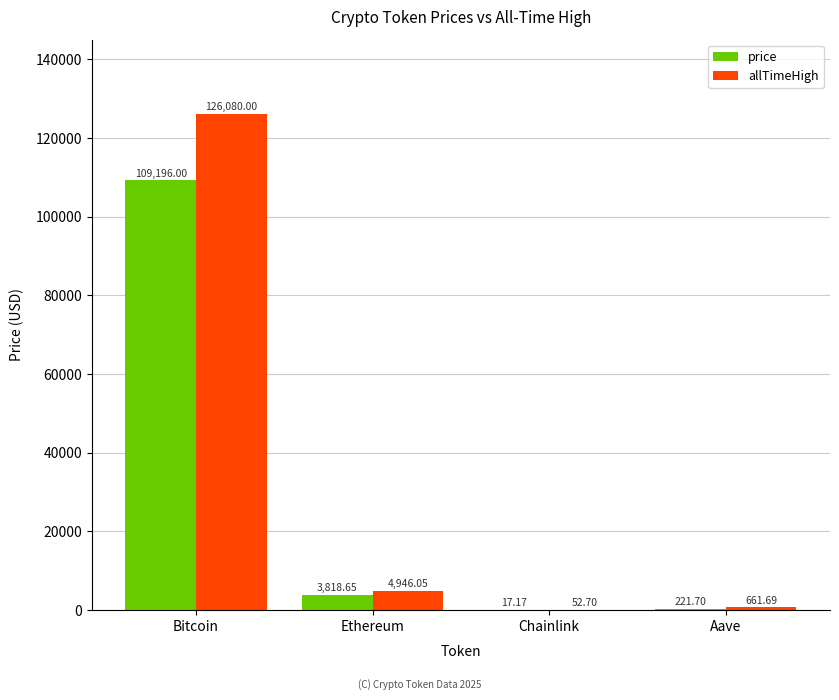

Which series has the largest total across all categories?

allTimeHigh